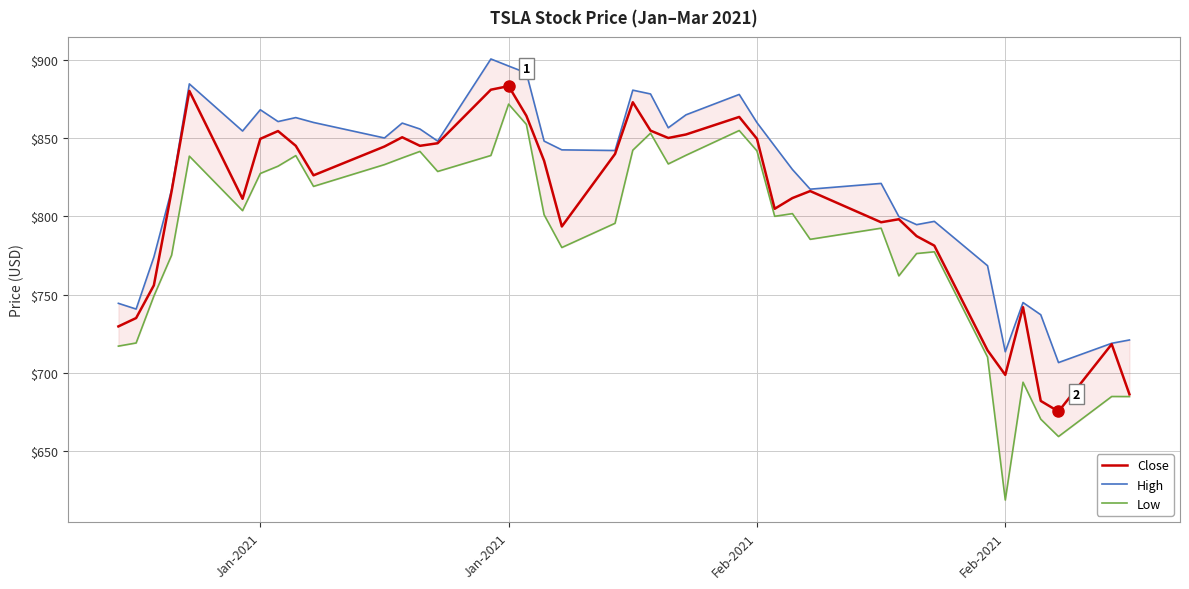

At how many categories does at least one series exceed 693?

40